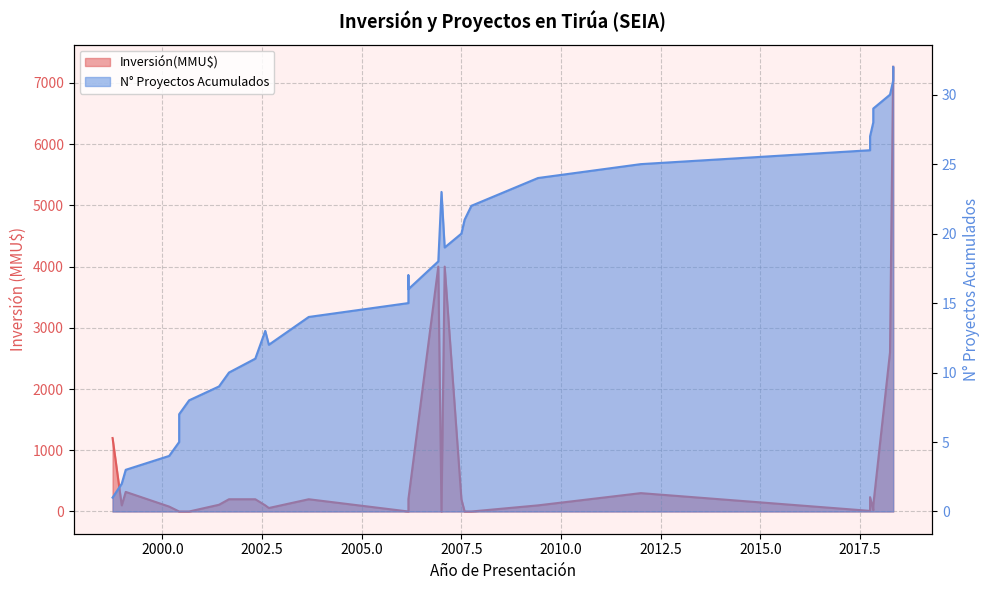

Reading left to right, extract all data points from this chart.

1	2	3	4	5	6	7	8	9	10	11	13	12	14	15	17	16	18	23	19	20	21	22	24	25	26	27	28	29	30	31	32